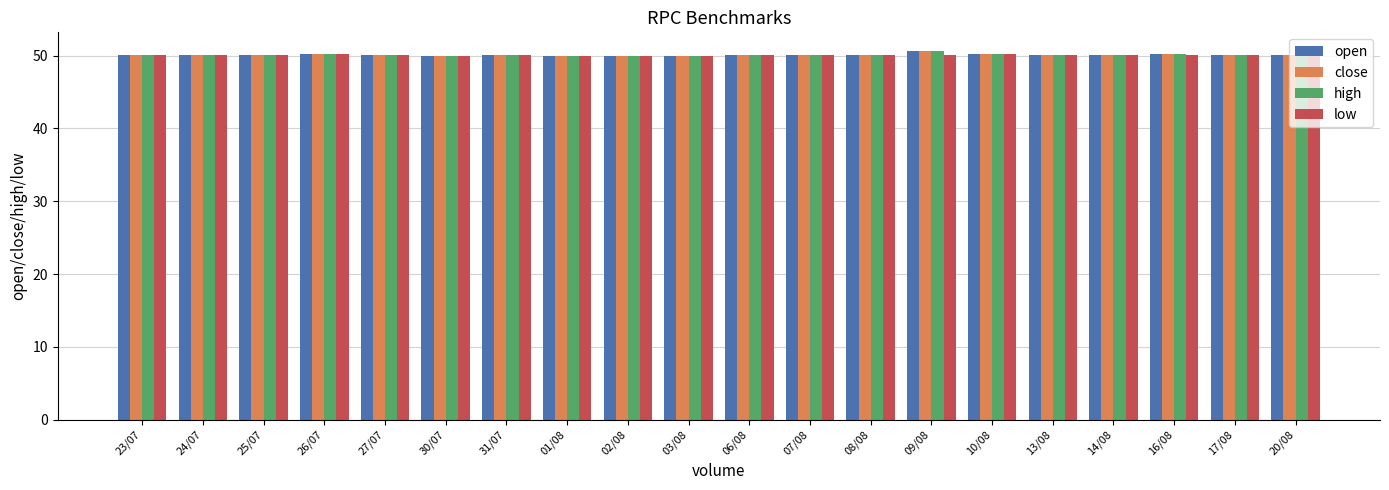

What is the minimum value shown in the chart?

49.9